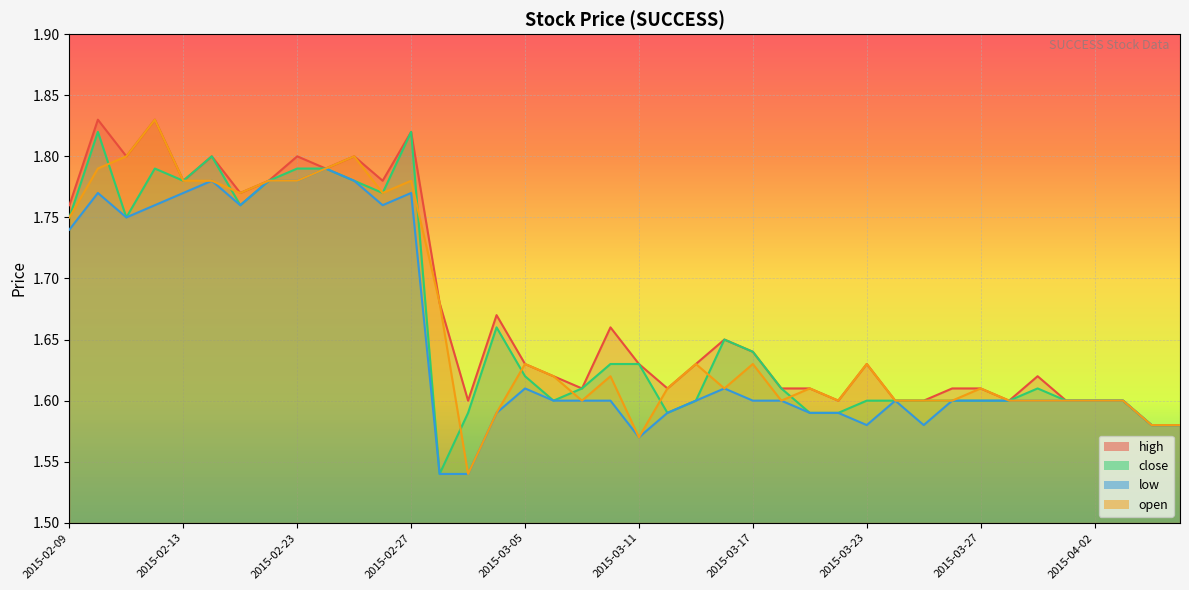

What is the value of the close point at the 2nd from the left?

1.8